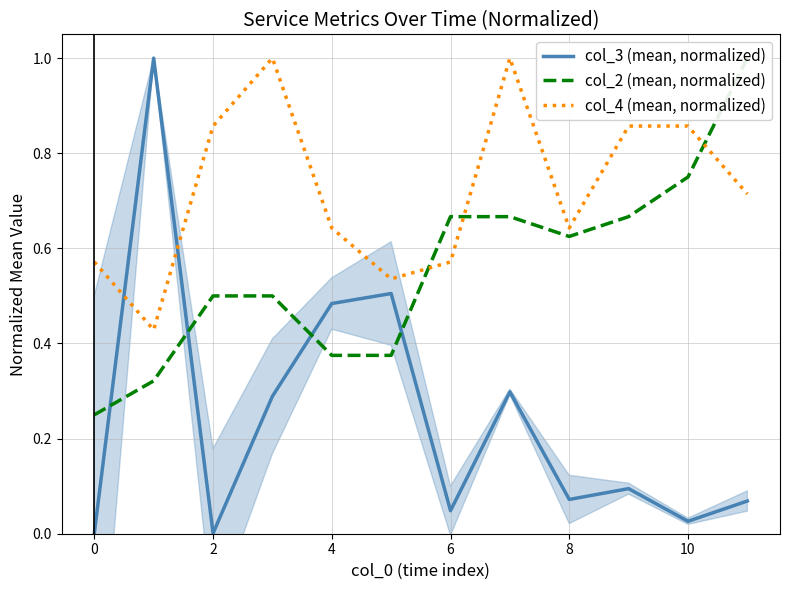

After their last crossing, which series has the higher values: col_2 (mean, normalized) or col_4 (mean, normalized)?

col_2 (mean, normalized)